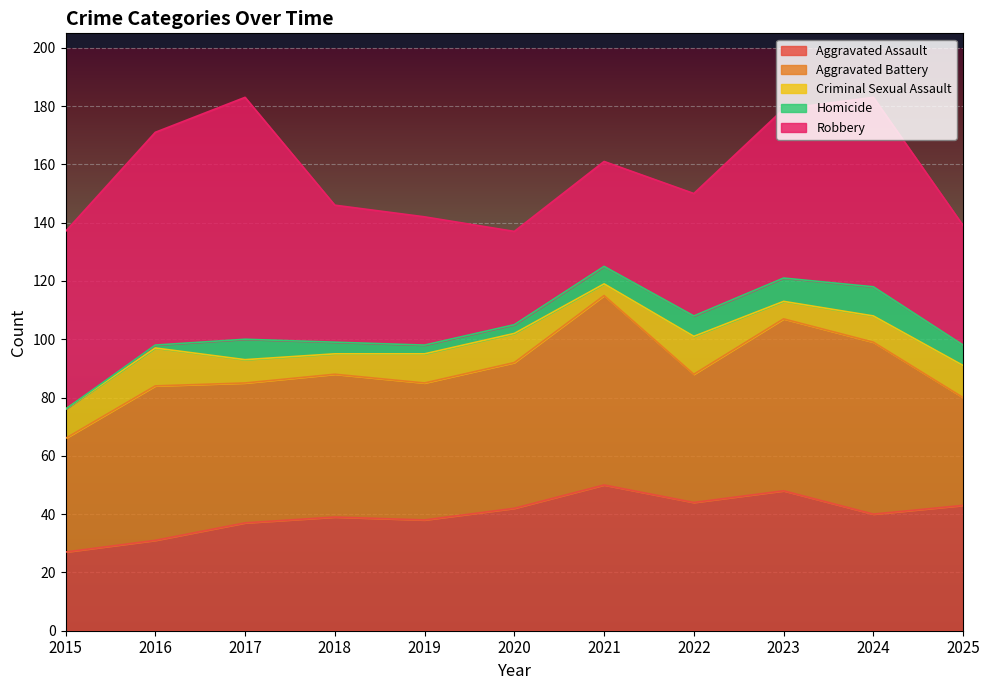

Which category has the lowest value across all series?

2015